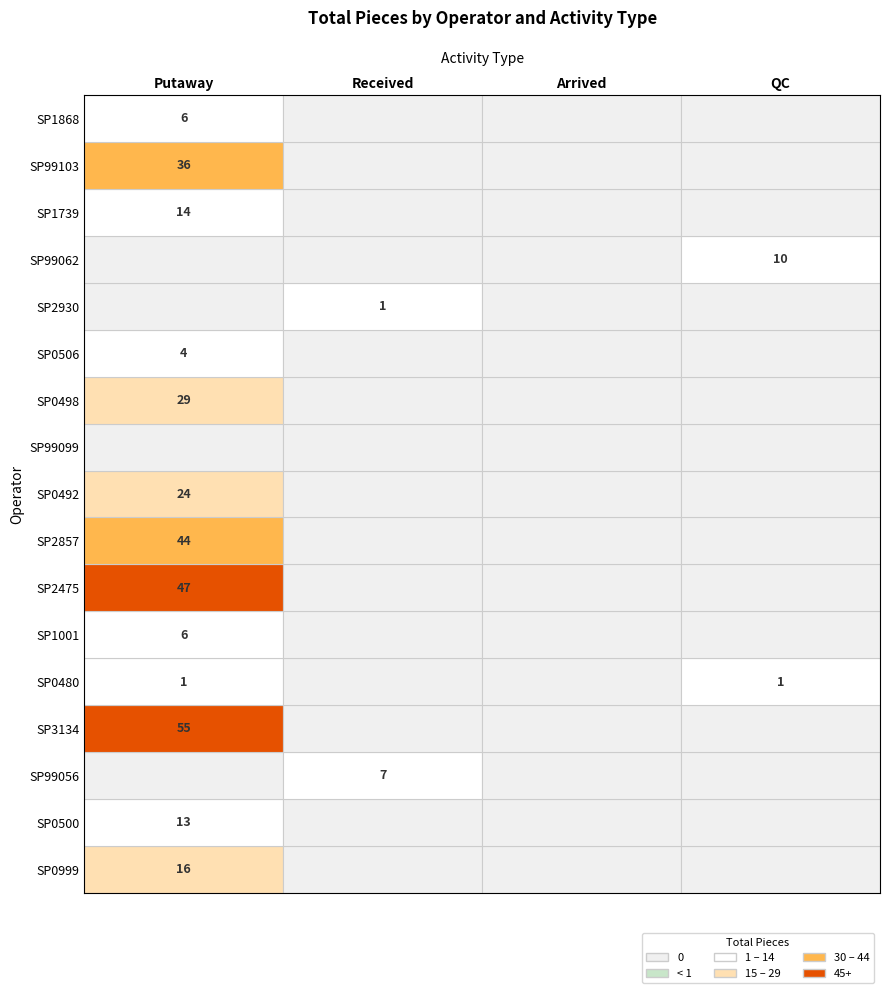

How many data points does each series have?

4